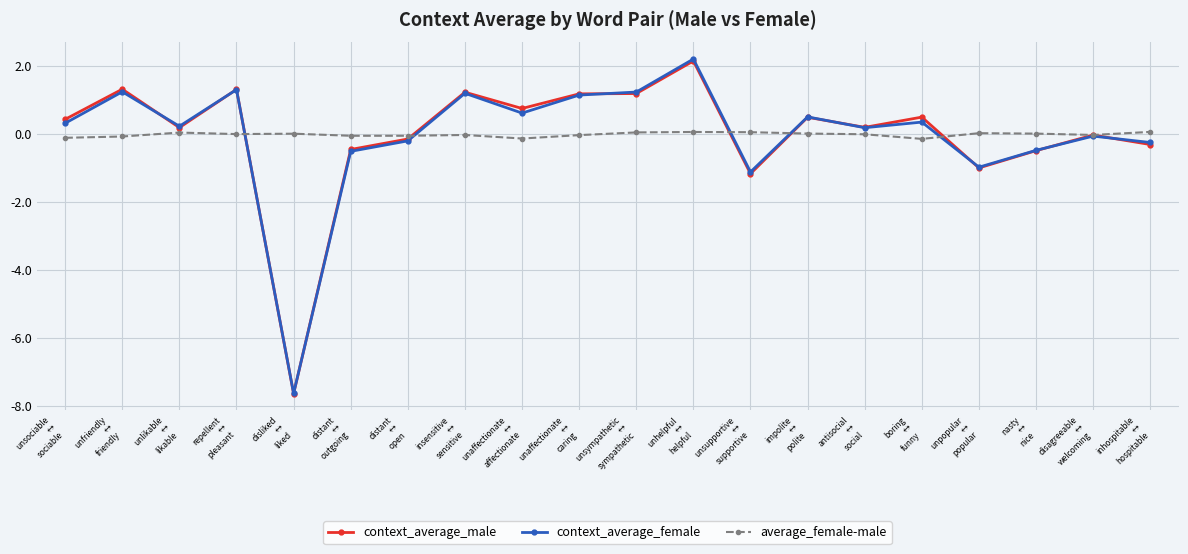

Where does the context_average_female series first go above 0?

unsociable
↔
sociable